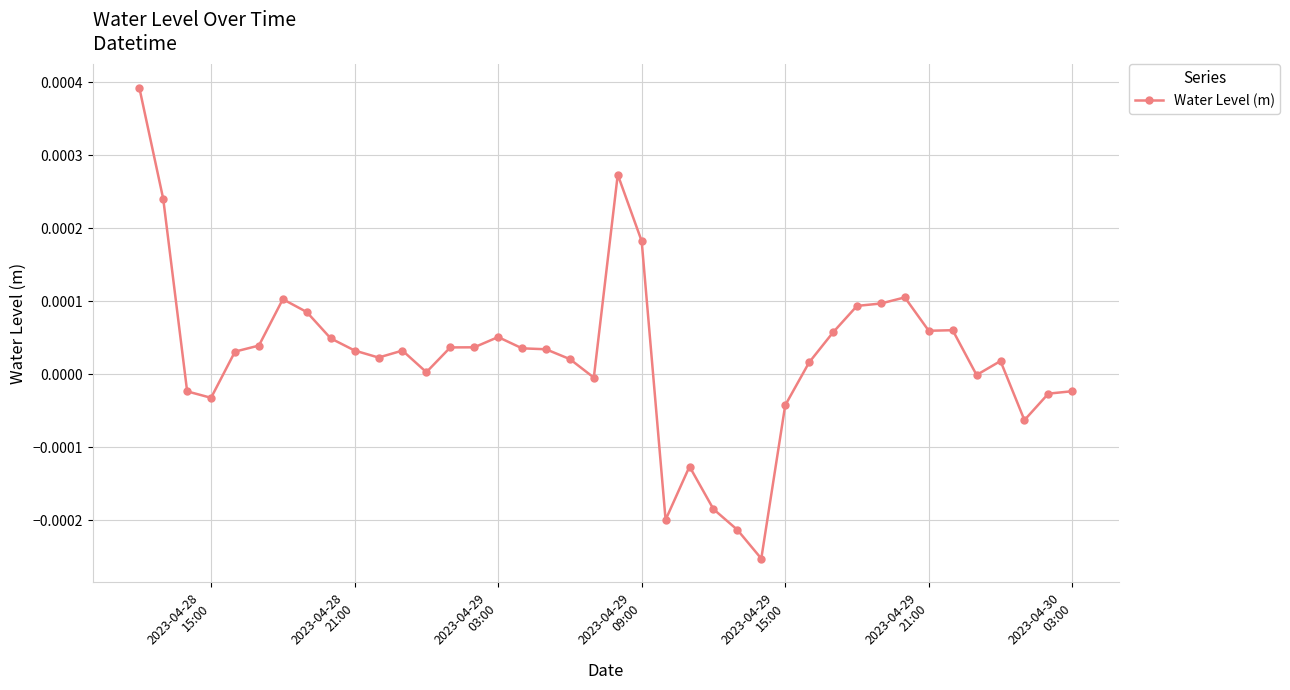

True or false: the data has more than 0 interior local peaks.

True